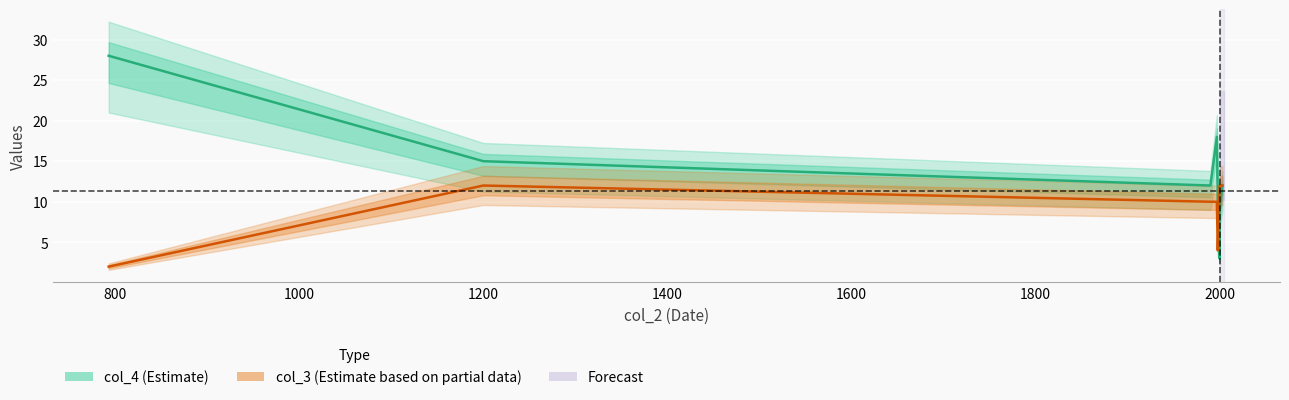

The col_3 (Estimate based on partial data) series shows 19 at 2000. True or false?

False